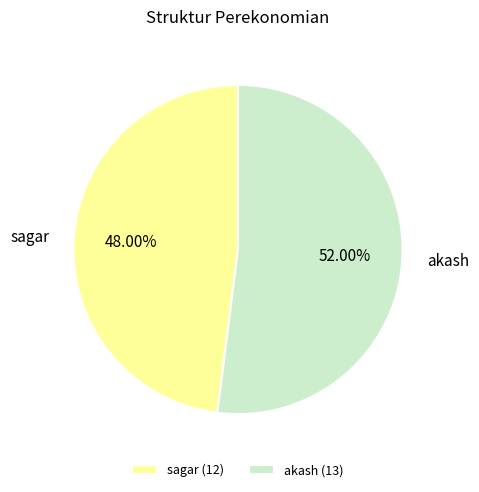

Which slice represents more than half of the pie?

akash